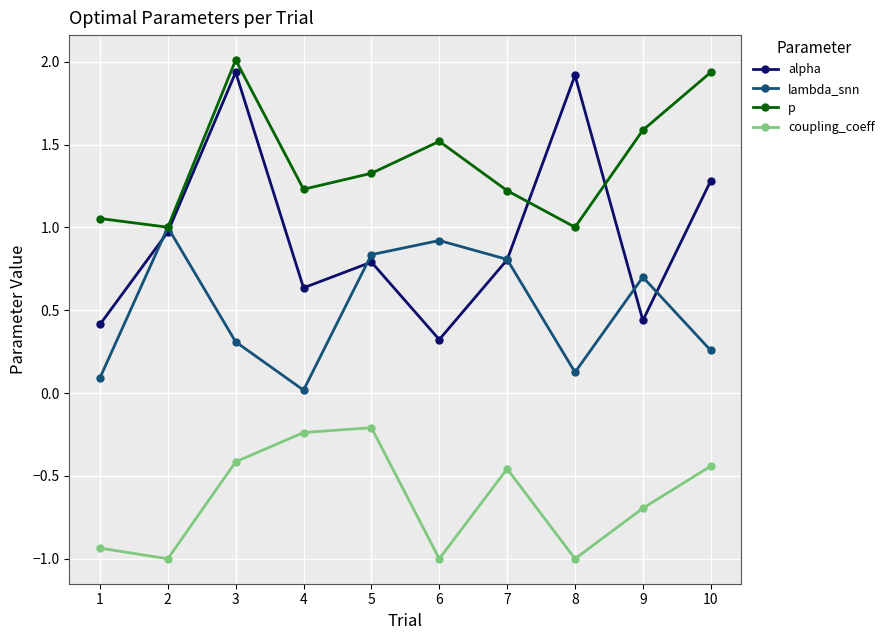

Which series has the largest total across all categories?

p